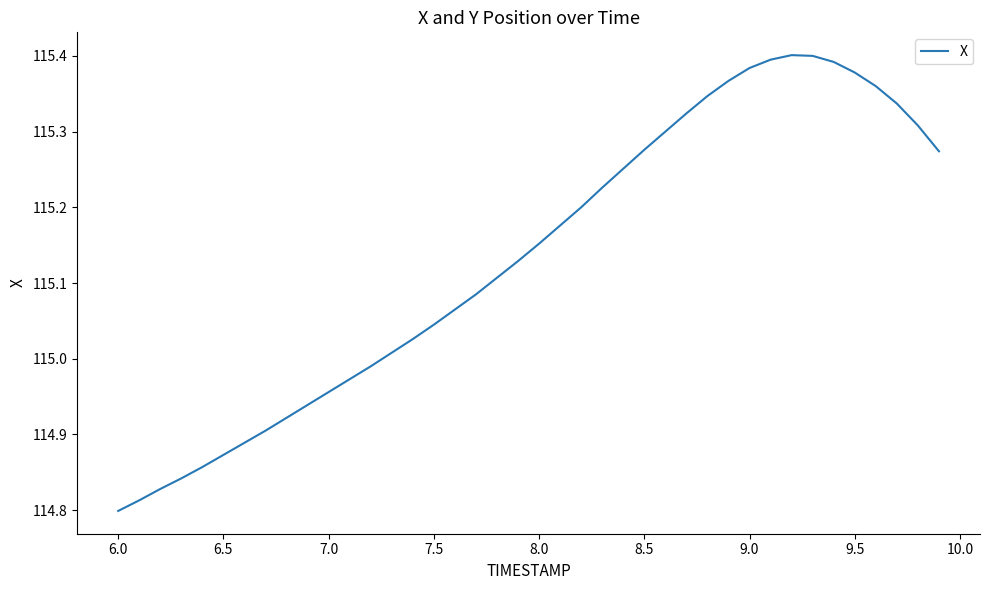

What is the difference between the maximum and minimum values?

0.6